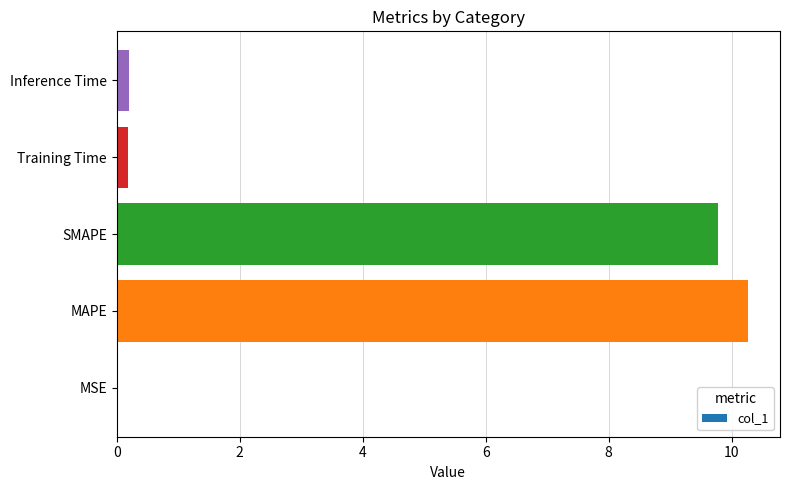

What is the sum of all values?

20.4